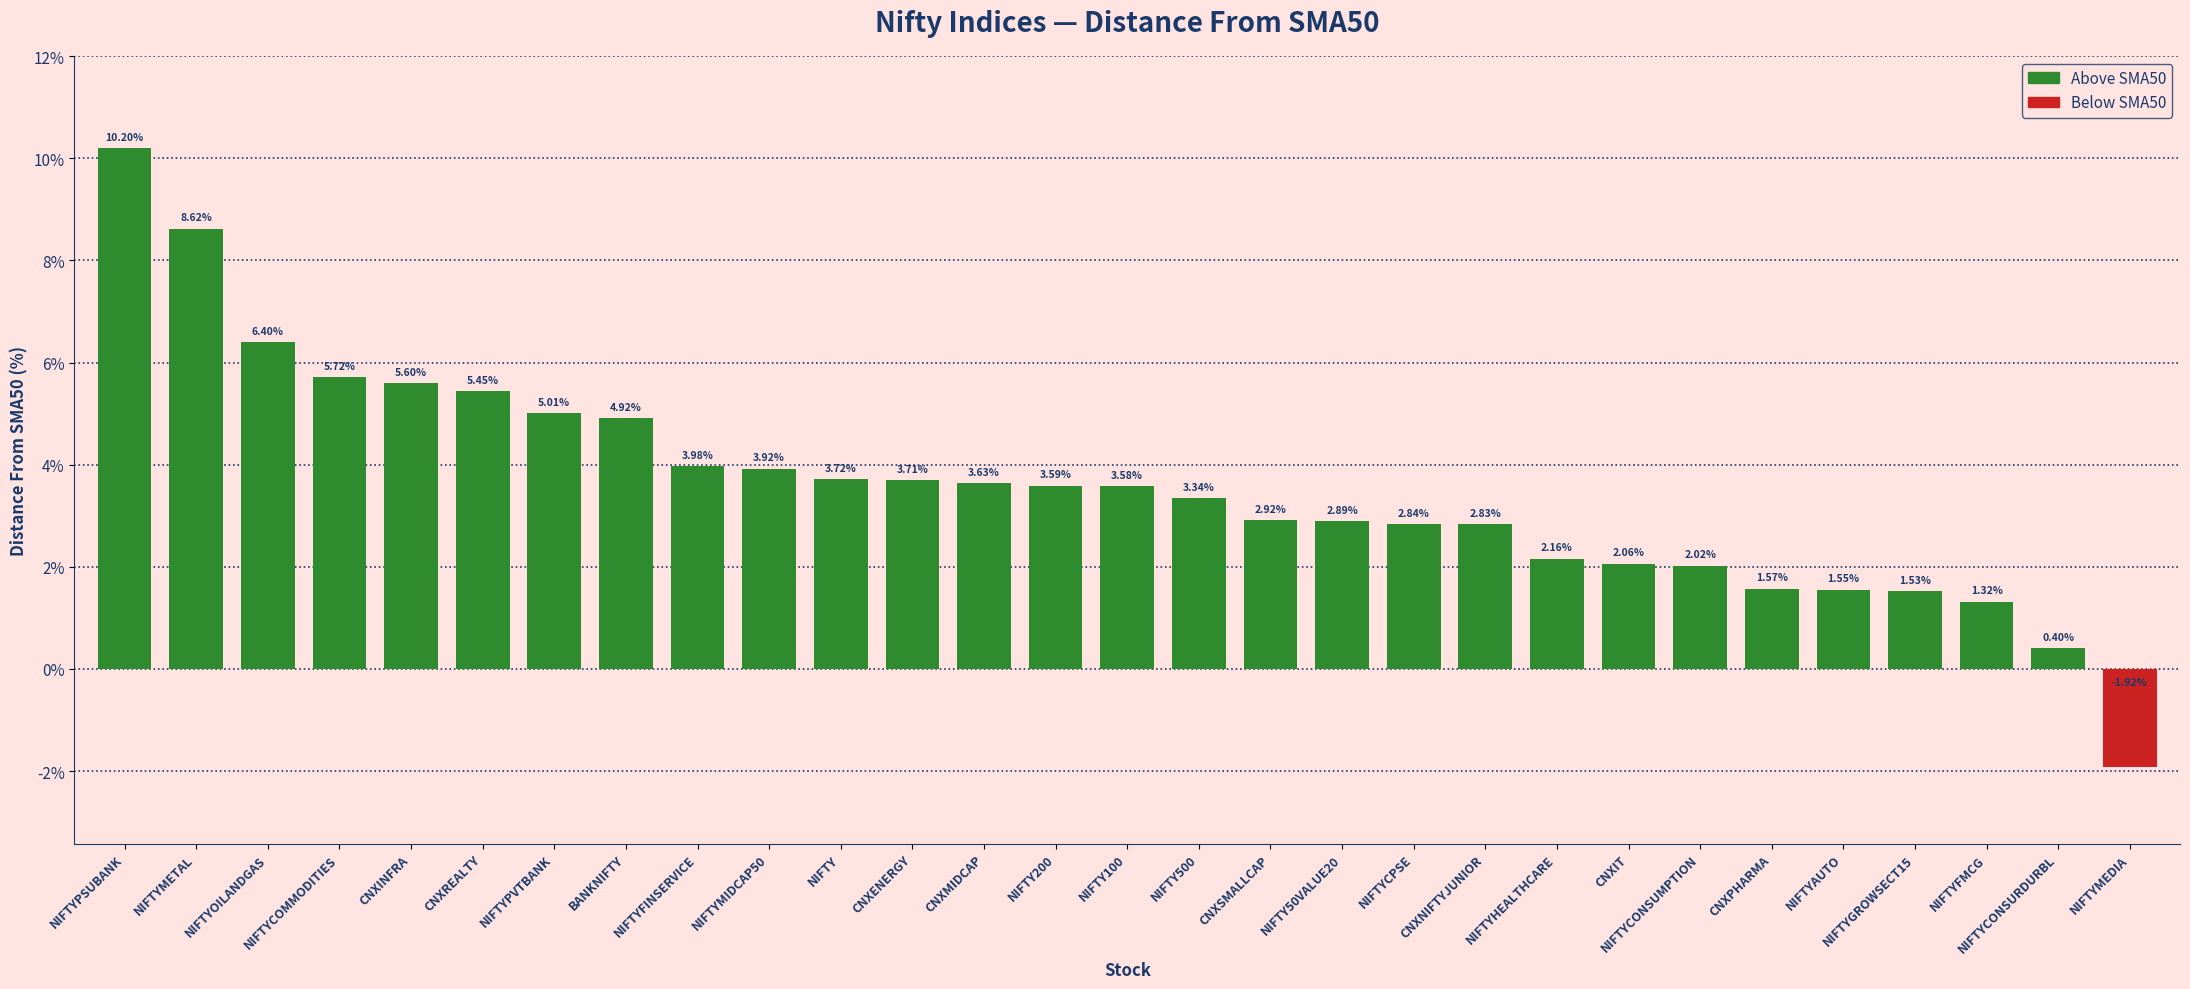

Rank the categories by value from highest to lowest.

NIFTYPSUBANK, NIFTYMETAL, NIFTYOILANDGAS, NIFTYCOMMODITIES, CNXINFRA, CNXREALTY, NIFTYPVTBANK, BANKNIFTY, NIFTYFINSERVICE, NIFTYMIDCAP50, NIFTY, CNXENERGY, CNXMIDCAP, NIFTY200, NIFTY100, NIFTY500, CNXSMALLCAP, NIFTY50VALUE20, NIFTYCPSE, CNXNIFTYJUNIOR, NIFTYHEALTHCARE, CNXIT, NIFTYCONSUMPTION, CNXPHARMA, NIFTYAUTO, NIFTYGROWSECT15, NIFTYFMCG, NIFTYCONSURDURBL, NIFTYMEDIA